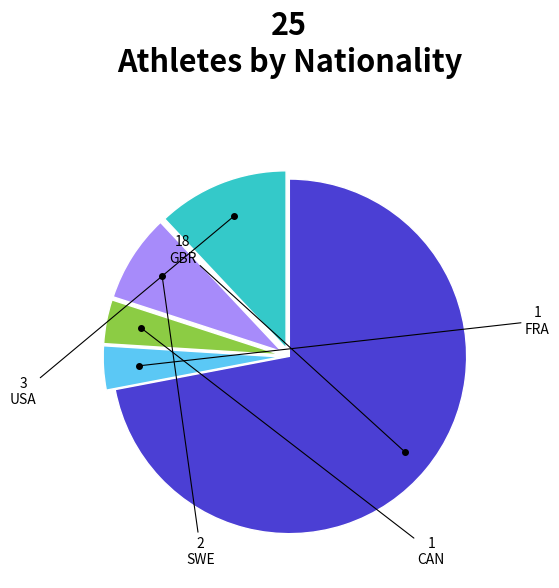

Approximately how many times larger is the value at FRA compared to SWE?

0.5